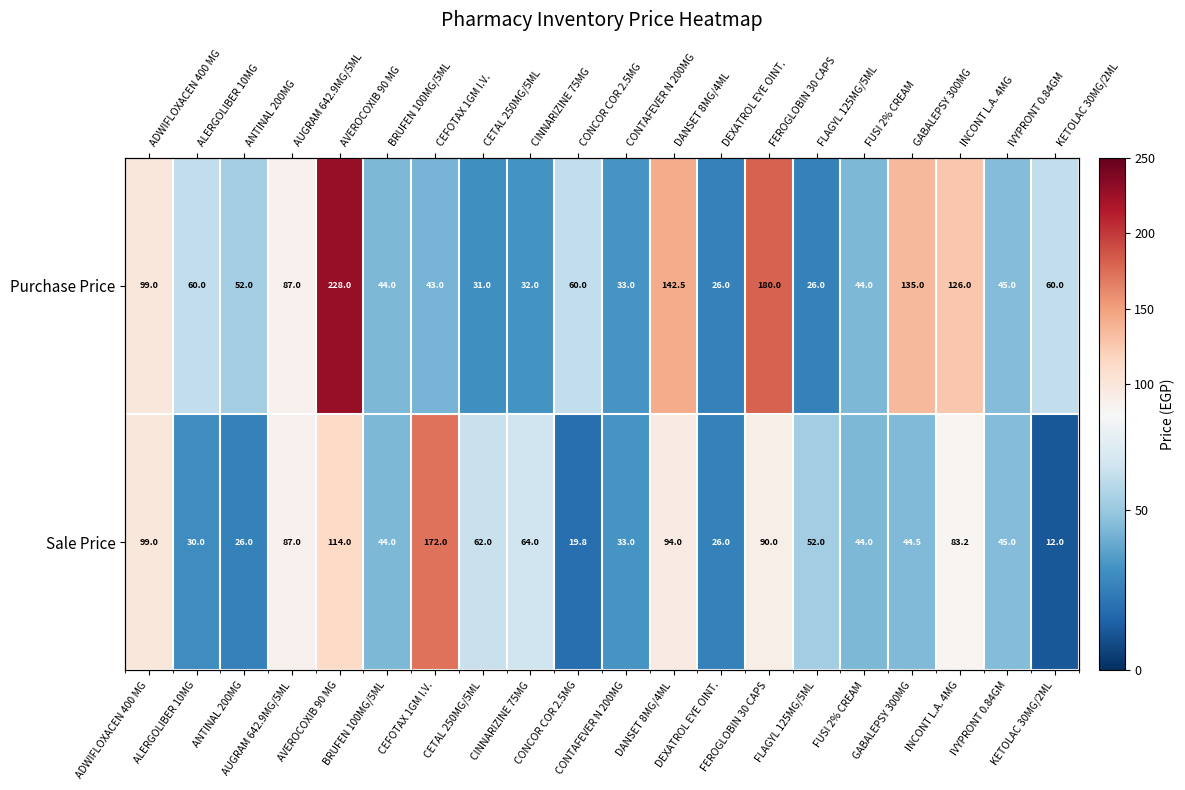

Which series has the widest spread of values?

Purchase Price